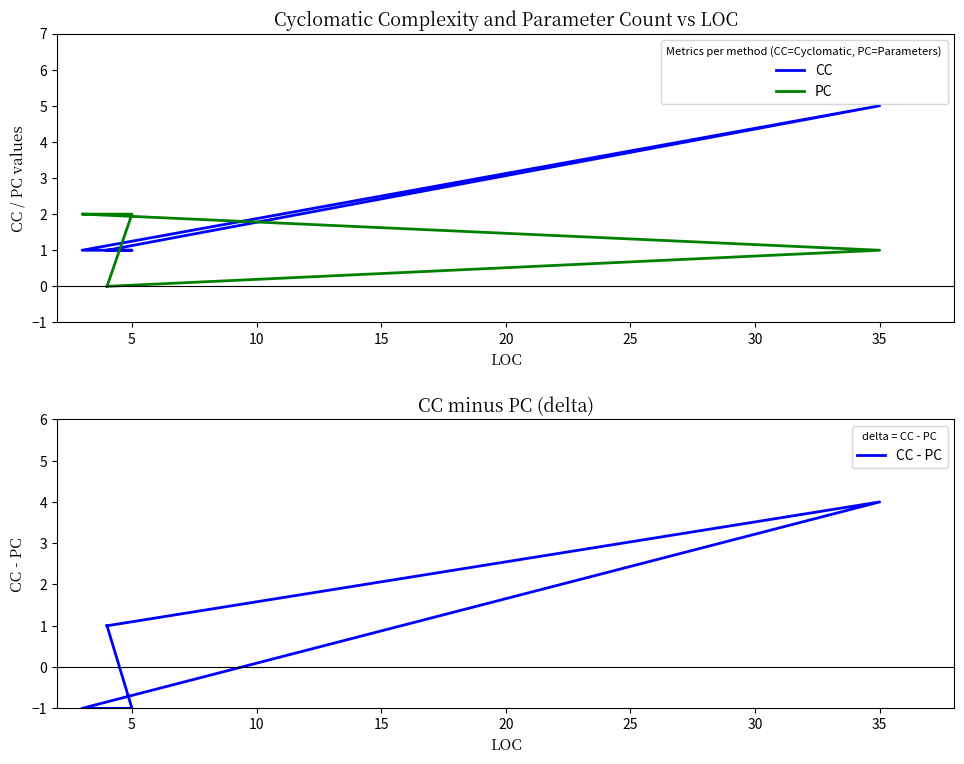

Rank the series by their average value, from lowest to highest.

CC - PC, PC, CC